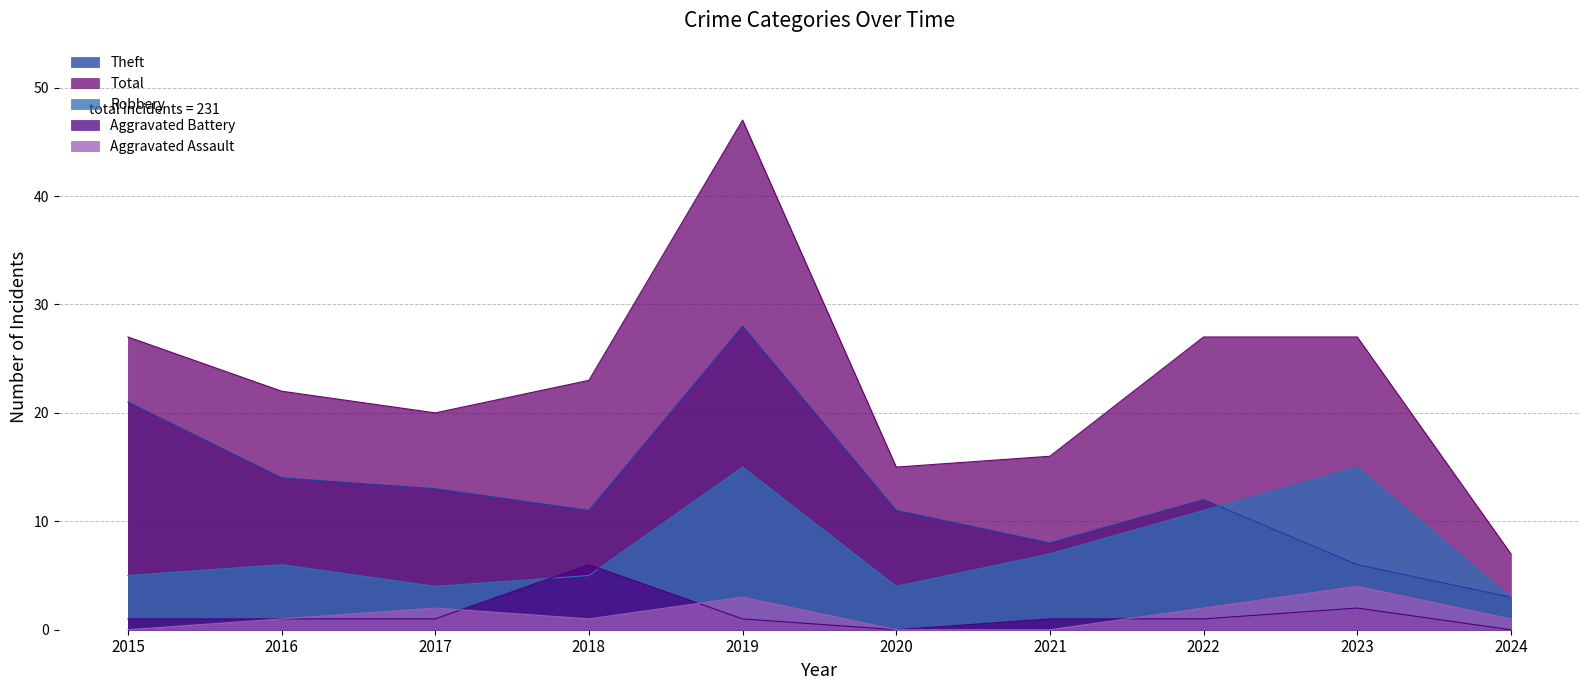

How many times do Robbery and Theft cross each other?

1